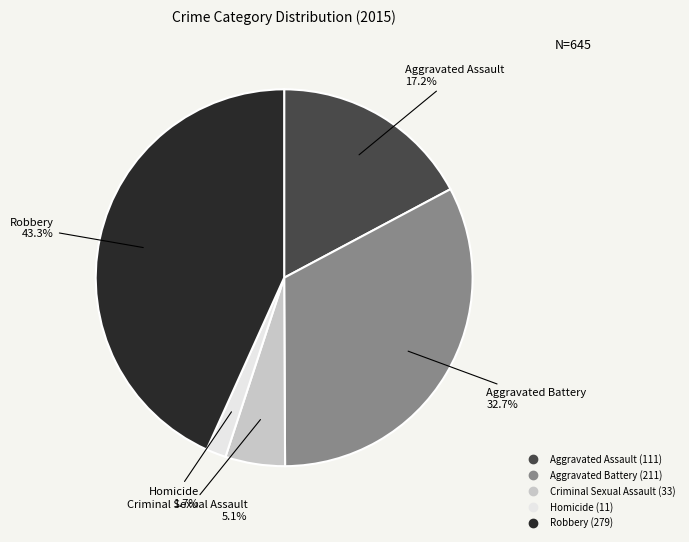

Rank the categories by value from lowest to highest.

Homicide, Criminal Sexual Assault, Aggravated Assault, Aggravated Battery, Robbery